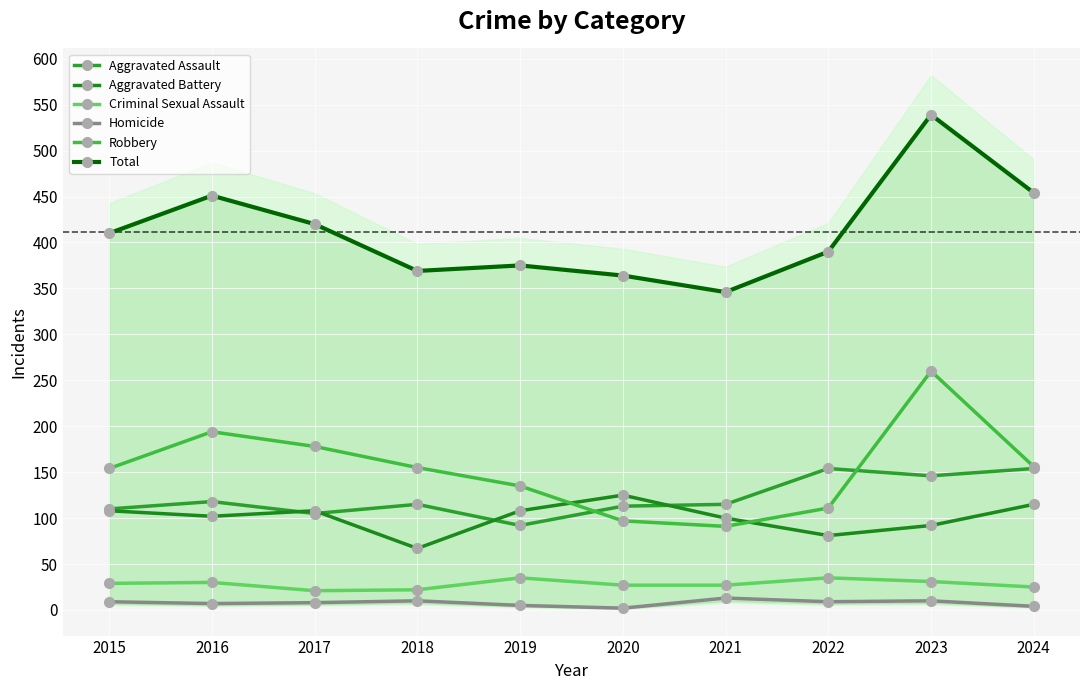

True or false: Aggravated Battery and Total intersect in this chart.

False